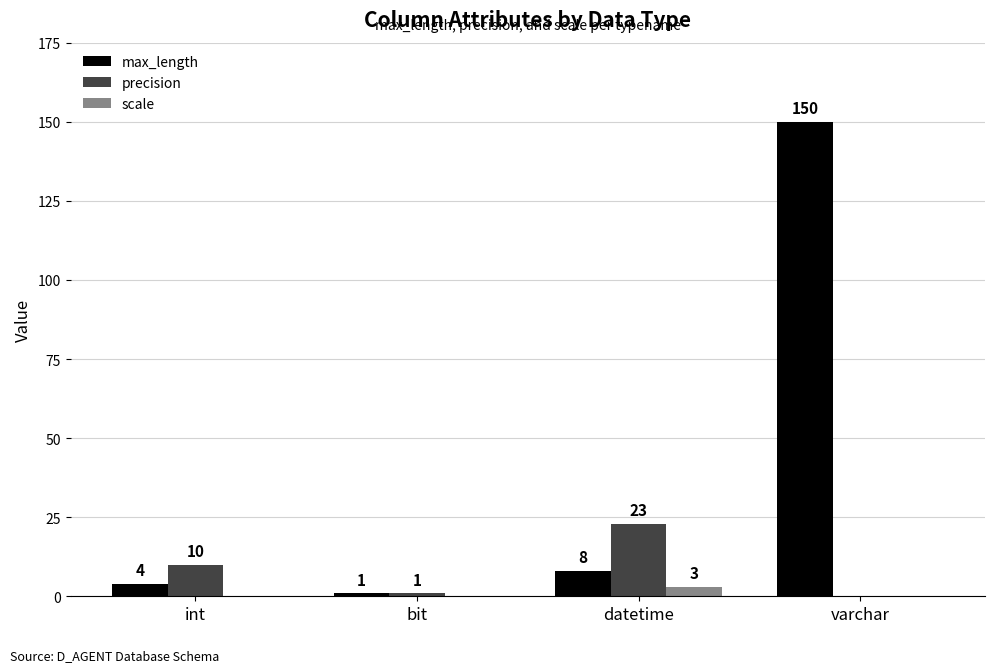

True or false: precision has a value of 23 at datetime.

True